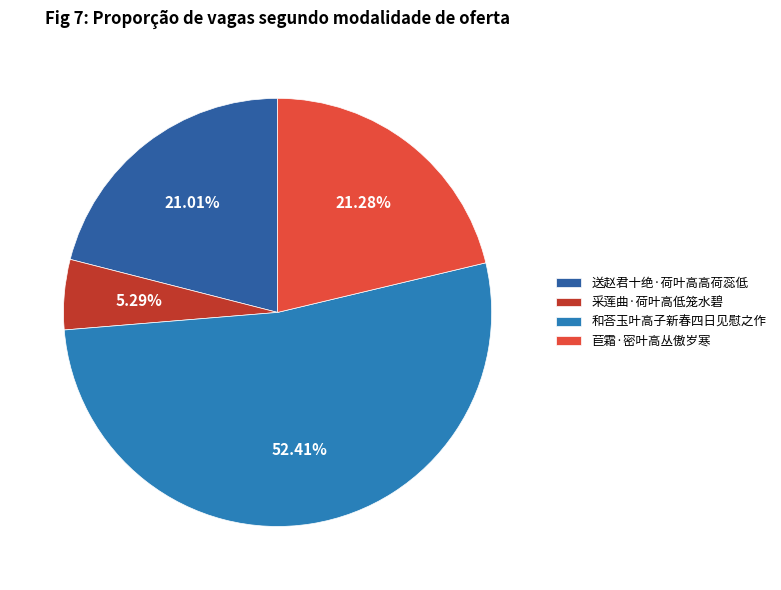

To the nearest percent, what portion does 和荅玉叶高子新春四日见慰之作 represent?

52%